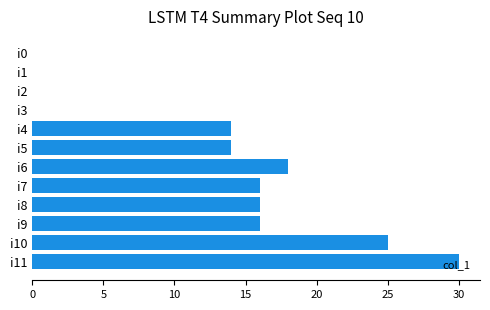

The chart shows a value of 7 at i5. True or false?

False